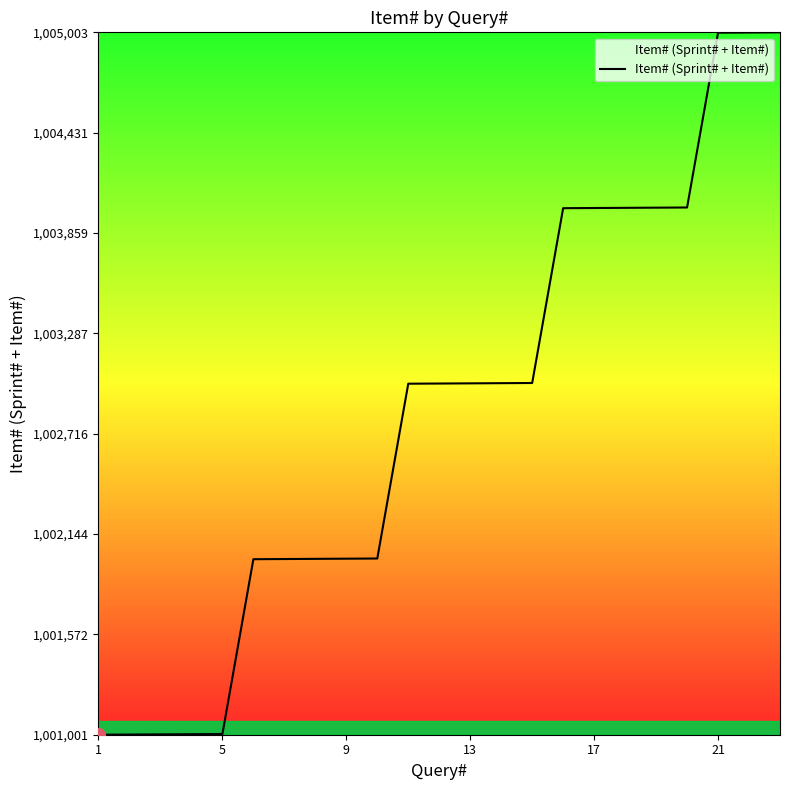

How many lines are shown in the chart?

1